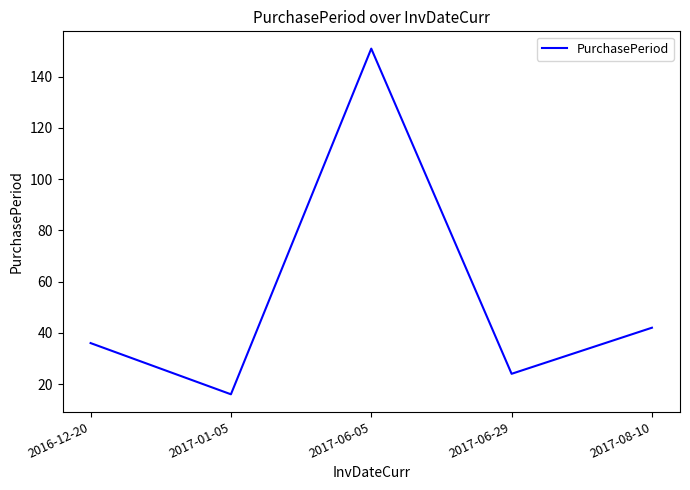

What is the ratio of the value at 2017-06-29 to the value at 2017-01-05?

1.5